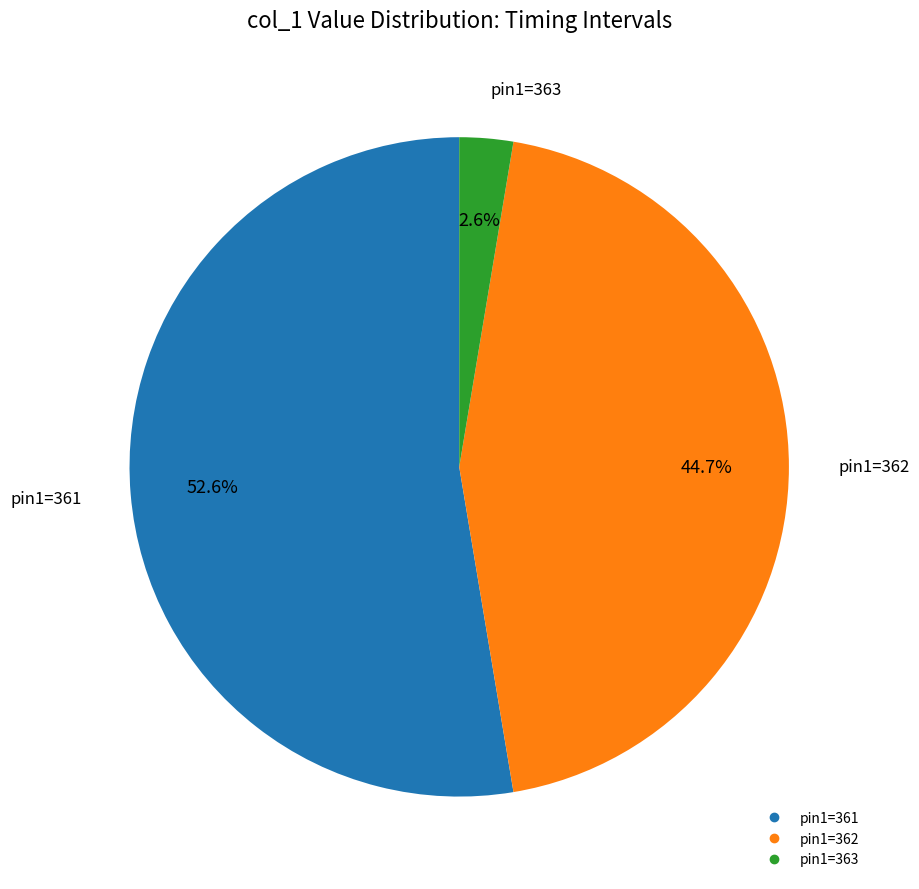

How many slices are in this pie chart?

3